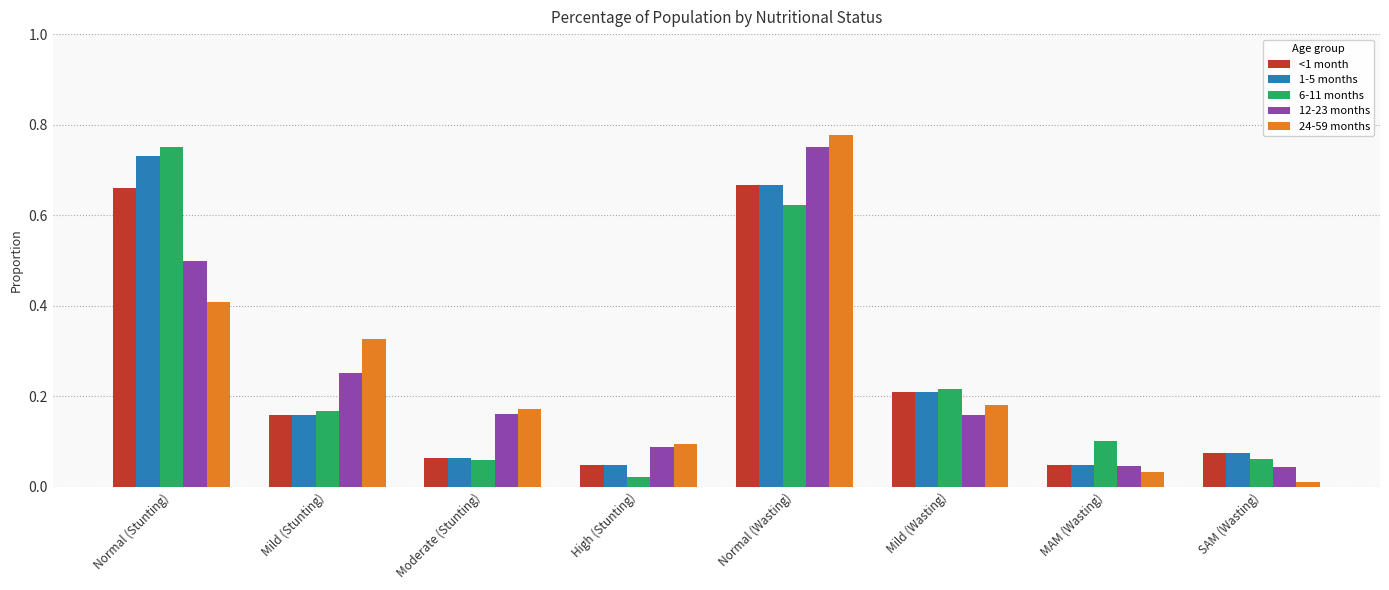

Which series has the widest spread of values?

24-59 months